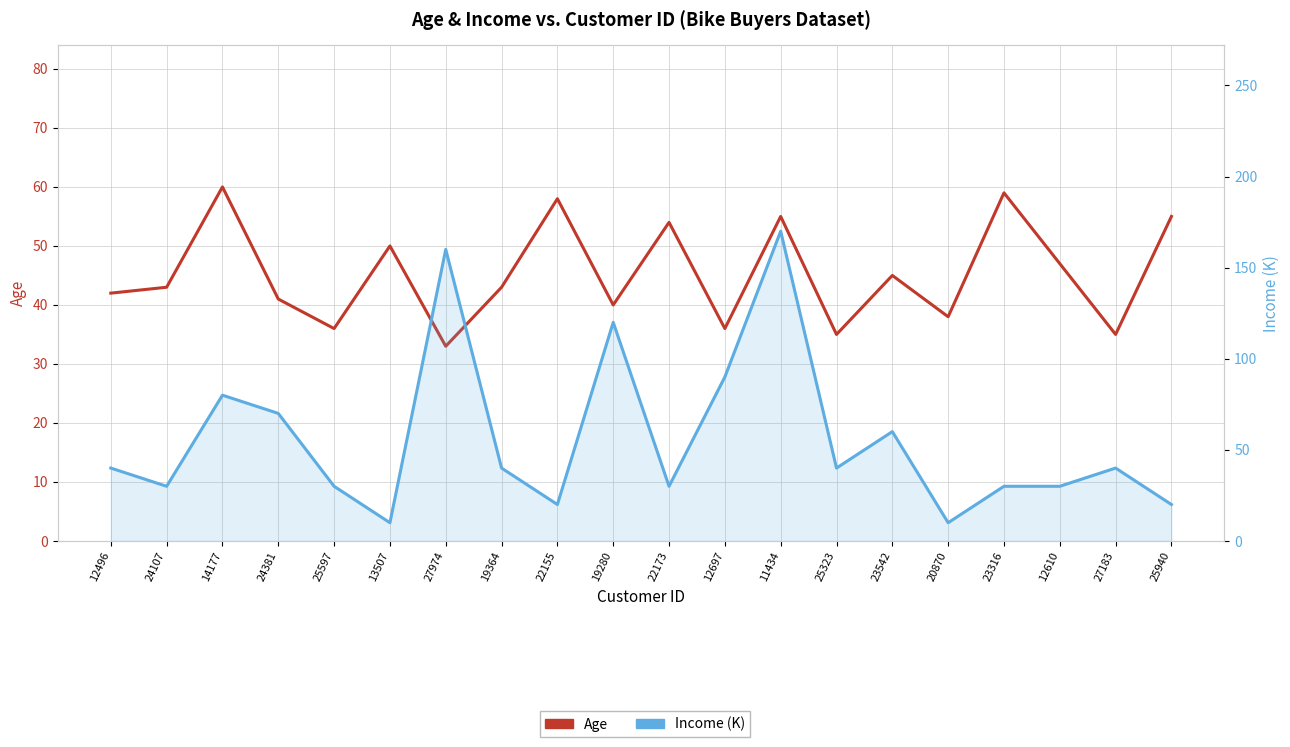

Where does the Age series first go above 43?

14177